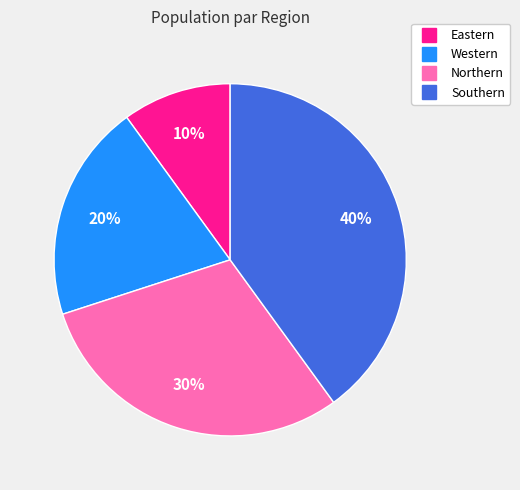

How many slices are in this pie chart?

4